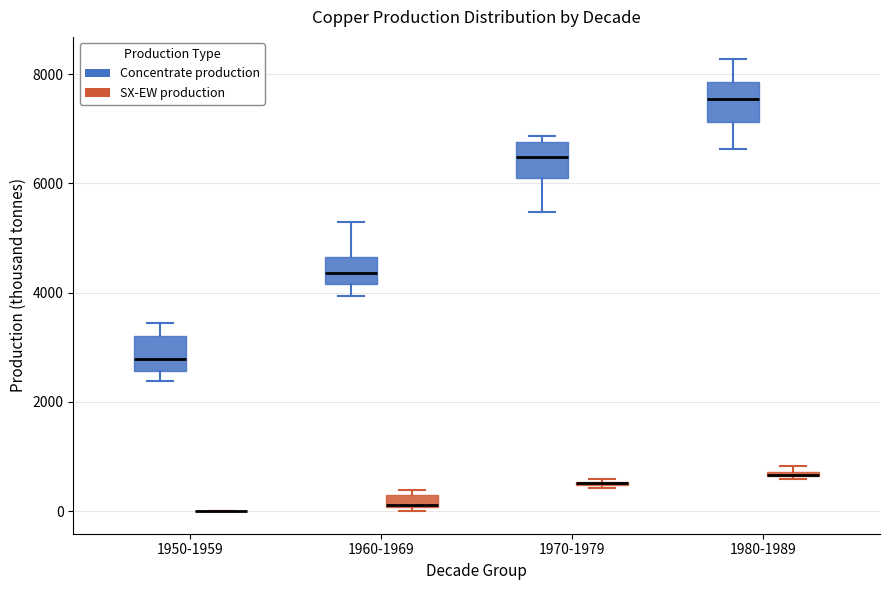

Where is the lower edge of the box for 1960-1969 (Concentrate production) on the y-axis? The values are not printed on the chart, so give them approximately, as read against the axis.

4200